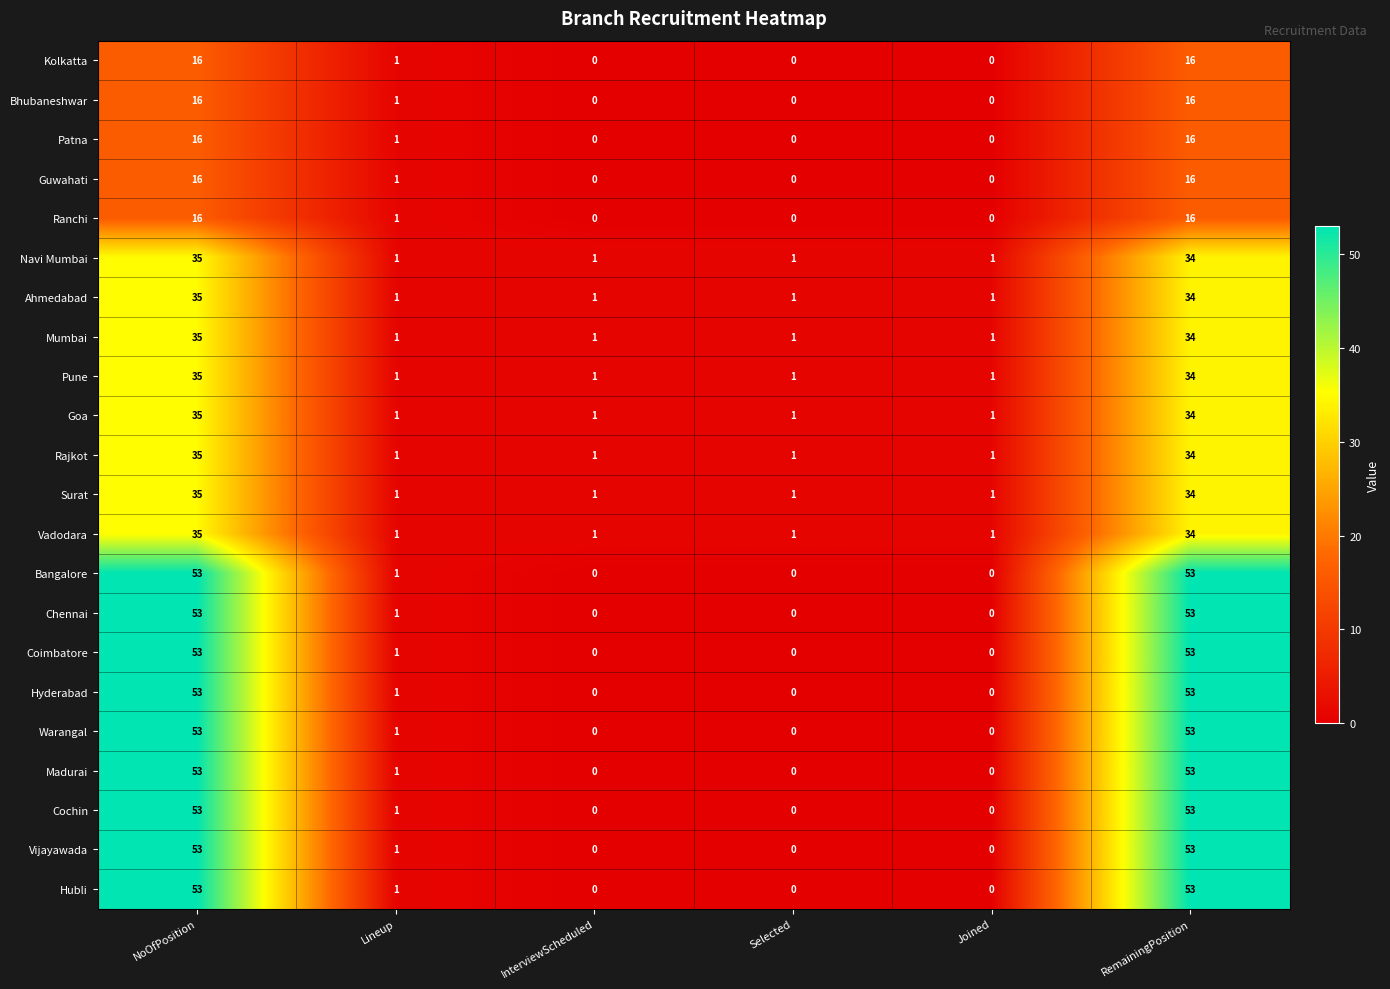

What is the sum of the Bangalore values at NoOfPosition and RemainingPosition?

106